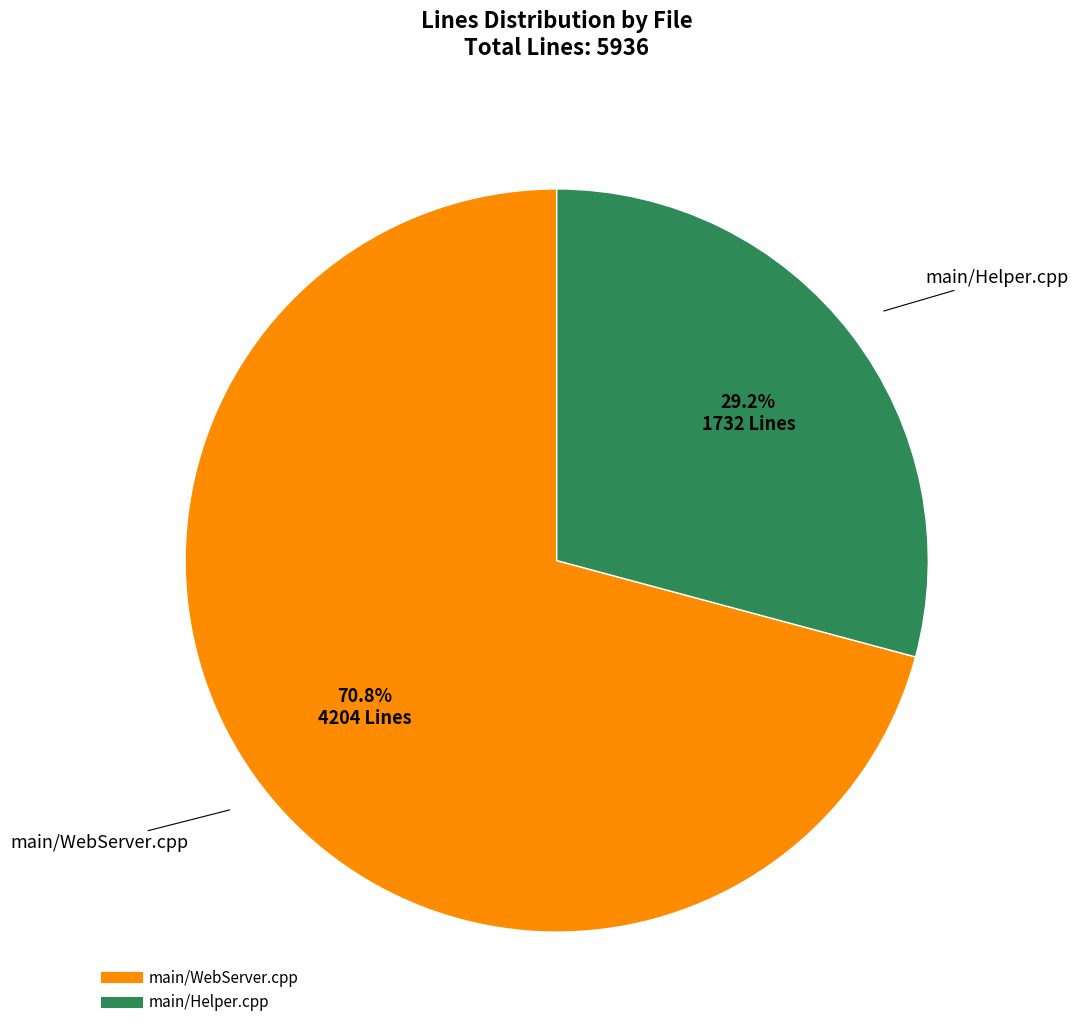

What is the ratio of the value at main/WebServer.cpp to the value at main/Helper.cpp?

2.4